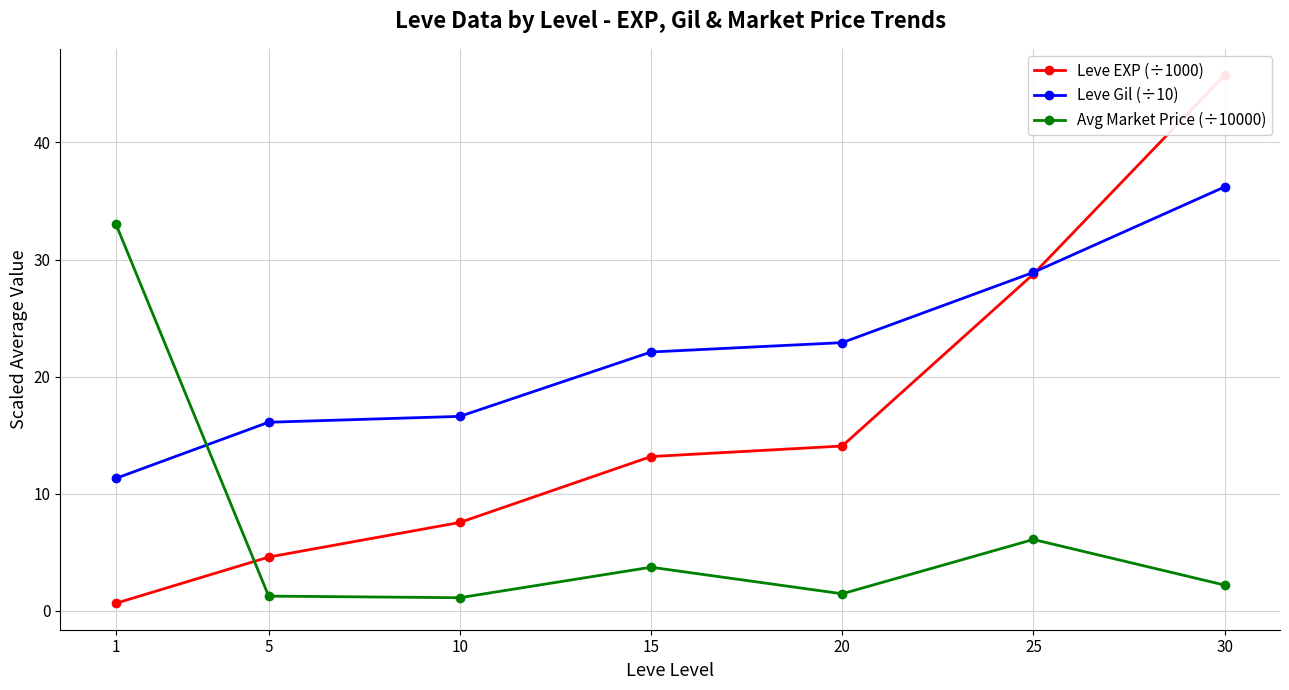

Reading left to right, transcribe all the data shown in this chart.

Leve EXP (÷1000): 1=0.6	5=4.6	10=7.5	15=13.2	20=14.1	25=28.8	30=45.7
Leve Gil (÷10): 1=11.3	5=16.1	10=16.6	15=22.1	20=22.9	25=28.9	30=36.2
Avg Market Price (÷10000): 1=33.1	5=1.2	10=1.1	15=3.7	20=1.4	25=6.1	30=2.2